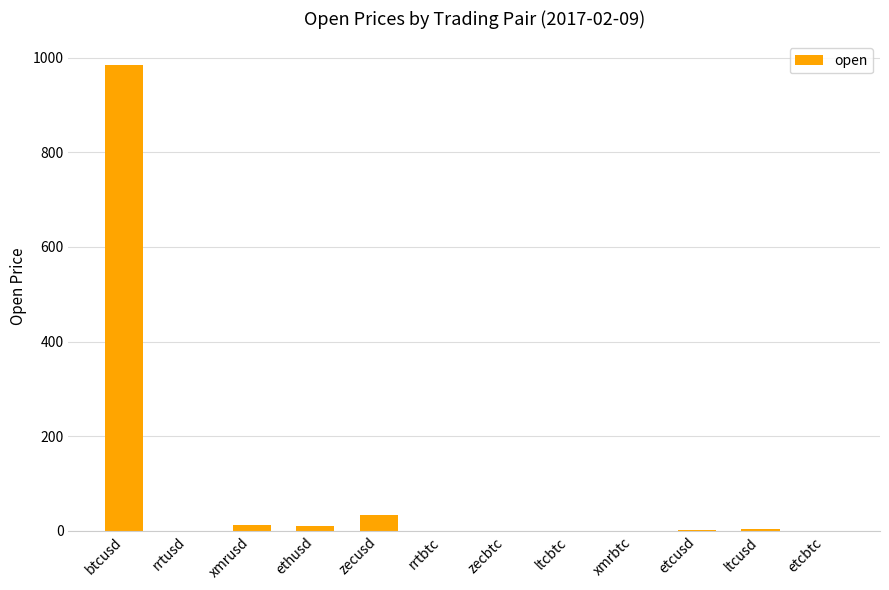

Which label corresponds to the largest value in the chart?

btcusd